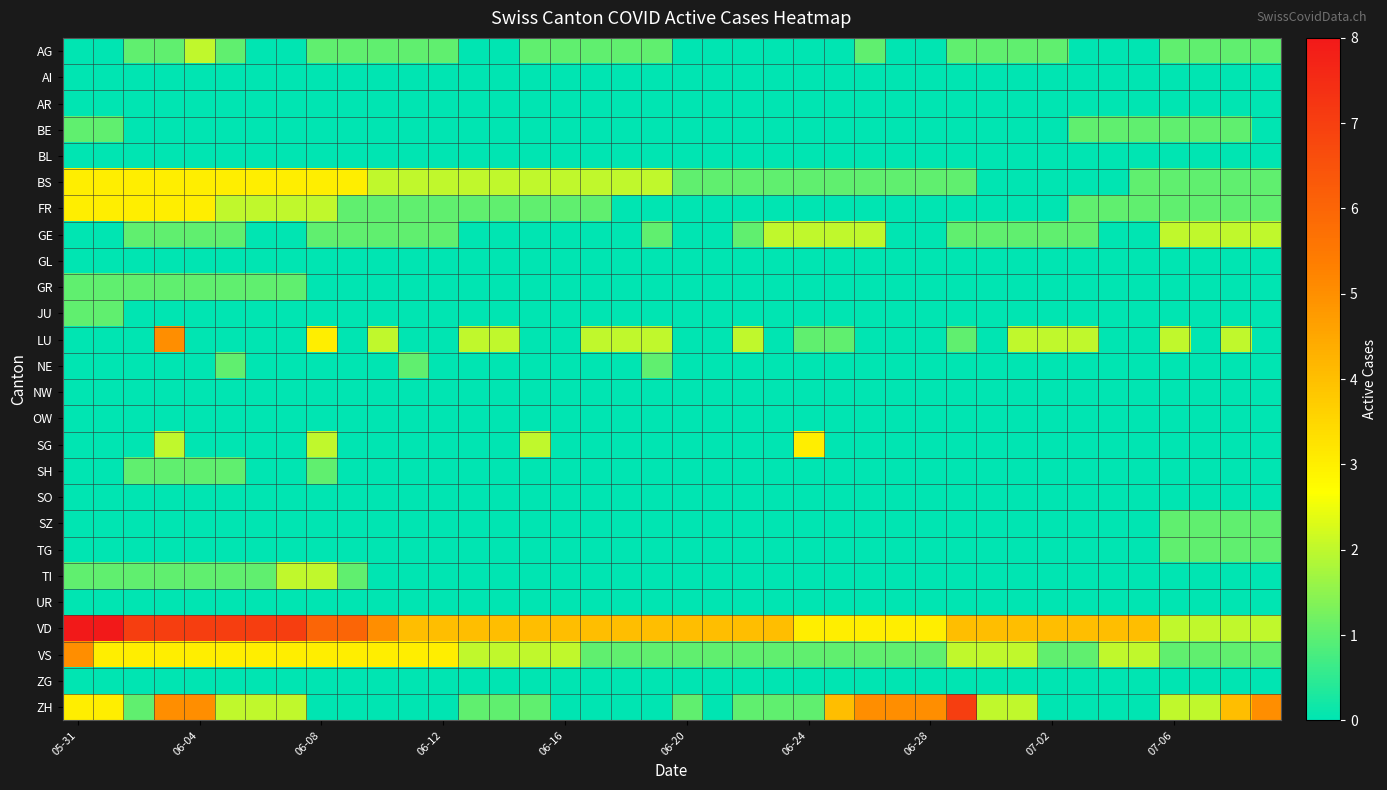

How many categories are shown in the chart?

40